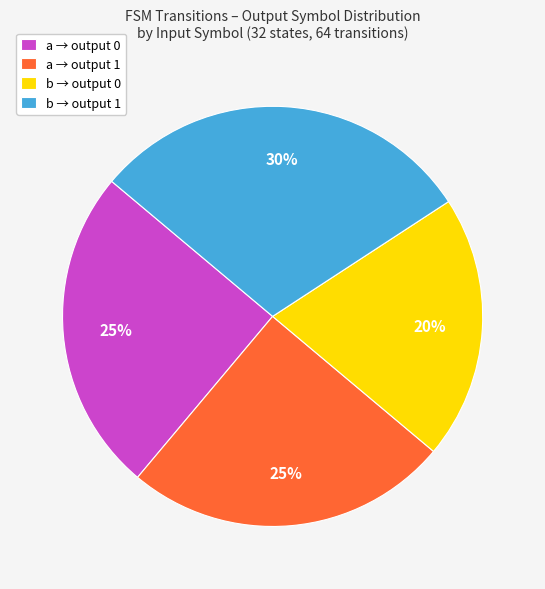

What is the ratio of the value at b → output 0 to the value at a → output 0?

0.8